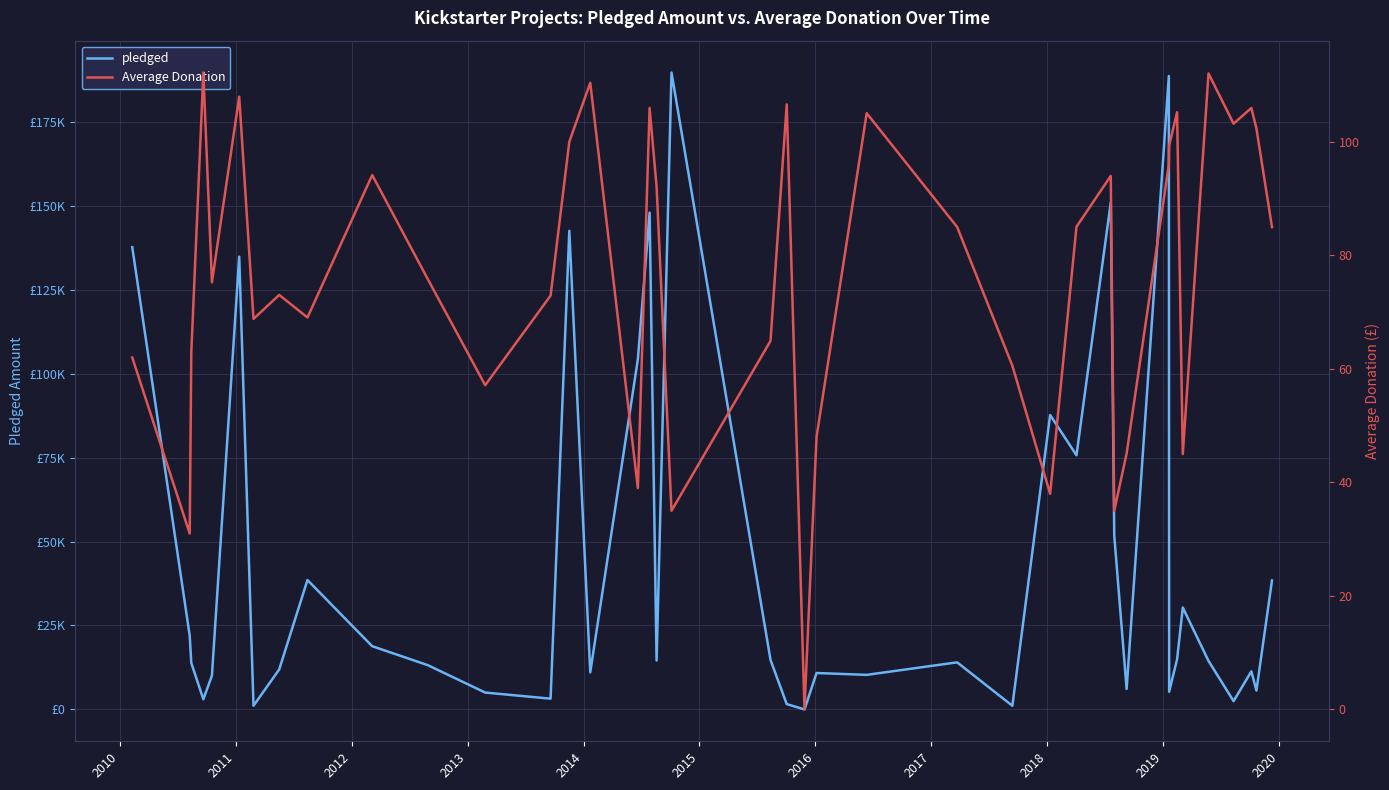

Which series changed the most between 2013 and 2019?

pledged